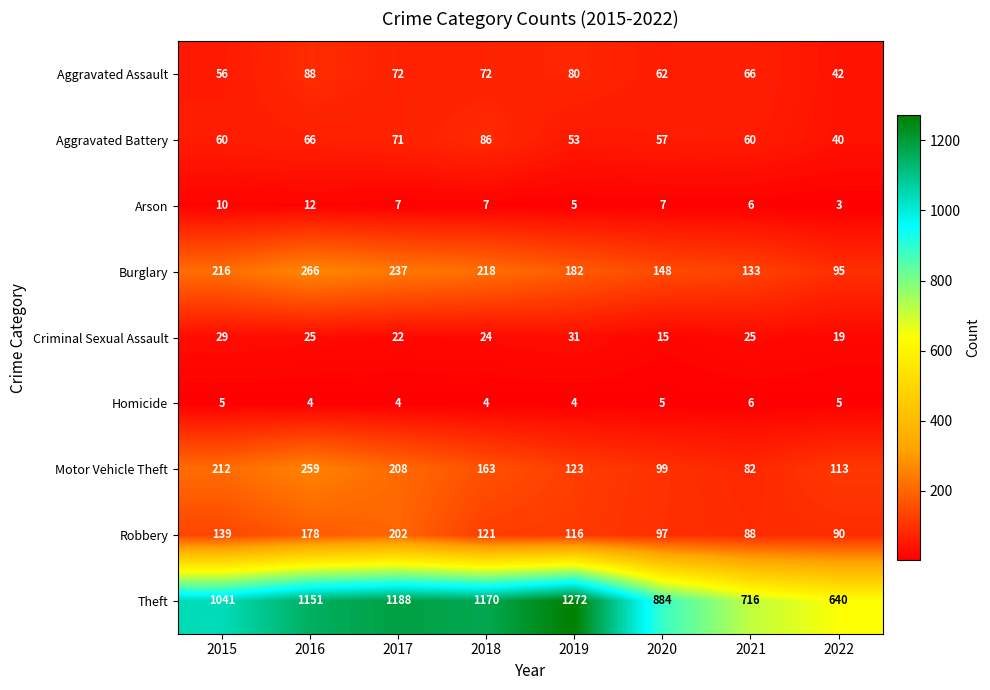

What is the minimum value shown in the chart?

3